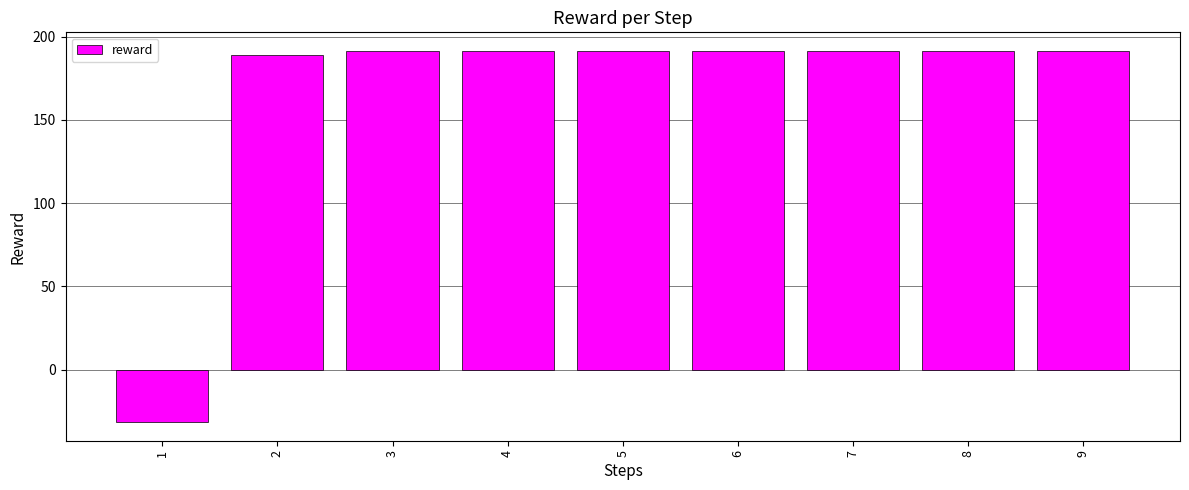

What is the value of the 9th bar from the left?

191.4